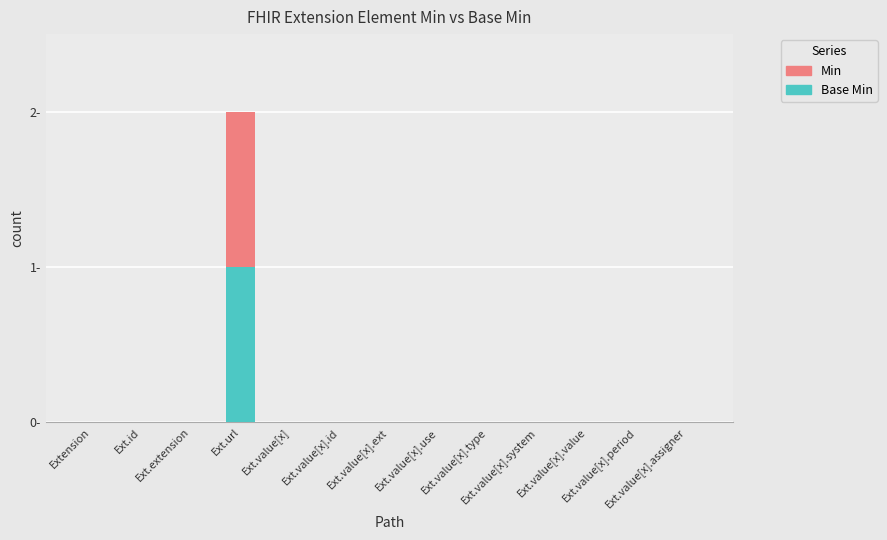

Does the chart contain stacked bars?

Yes